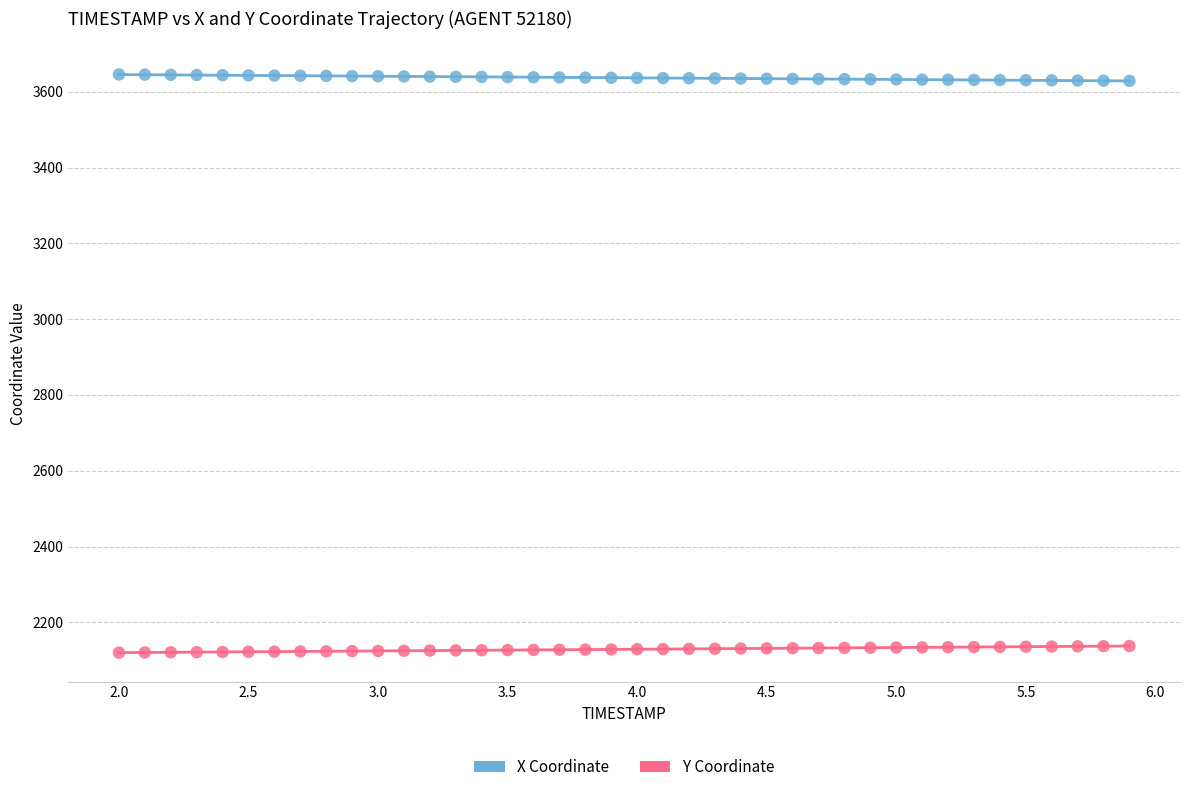

Which series reaches the maximum Y coordinate?

X Coordinate